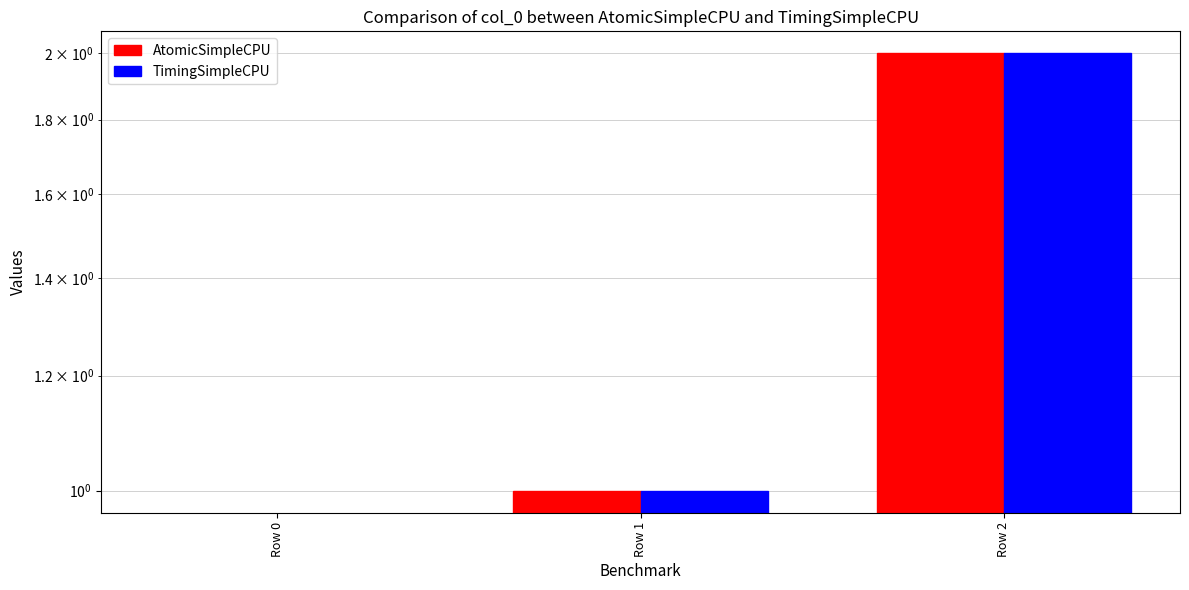

Which series has the largest total across all categories?

AtomicSimpleCPU